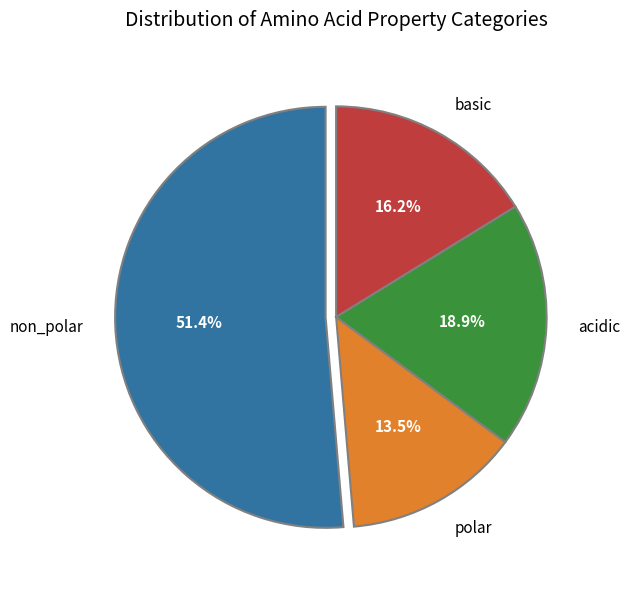

To the nearest percent, what percentage of the pie is basic?

16%